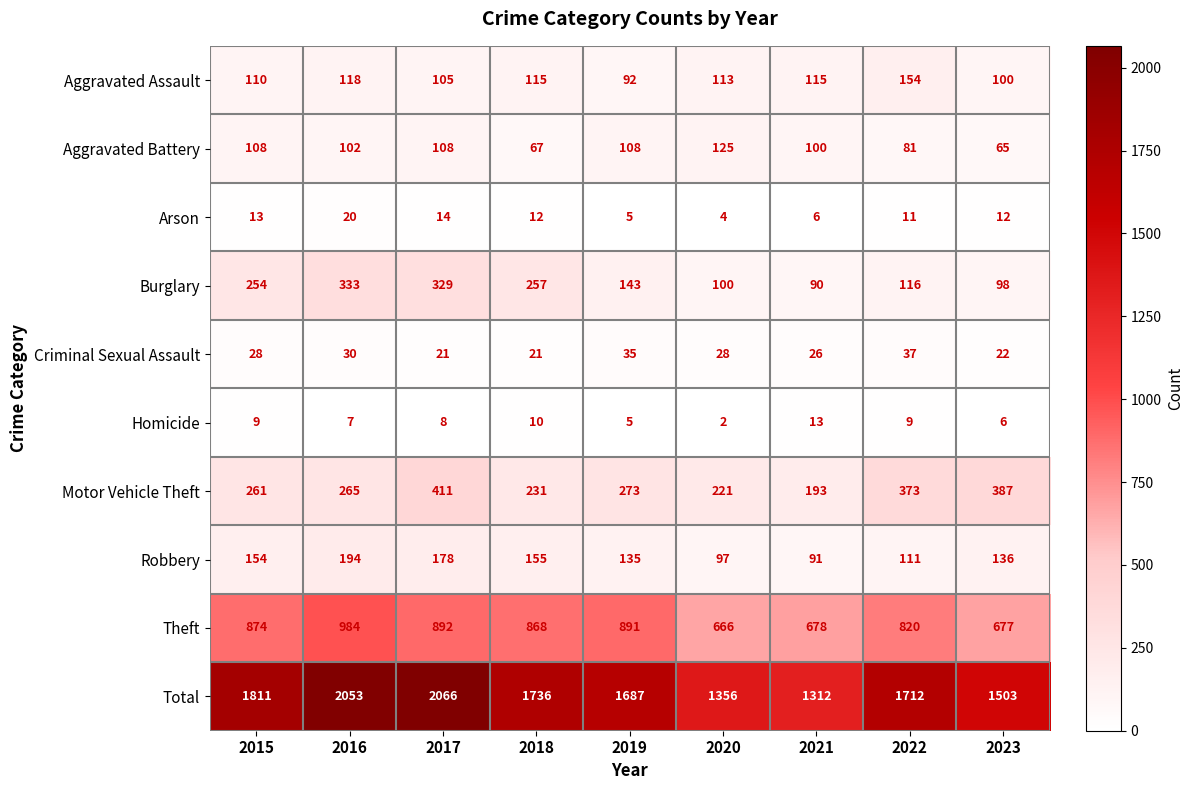

Which series has the largest total across all categories?

Total